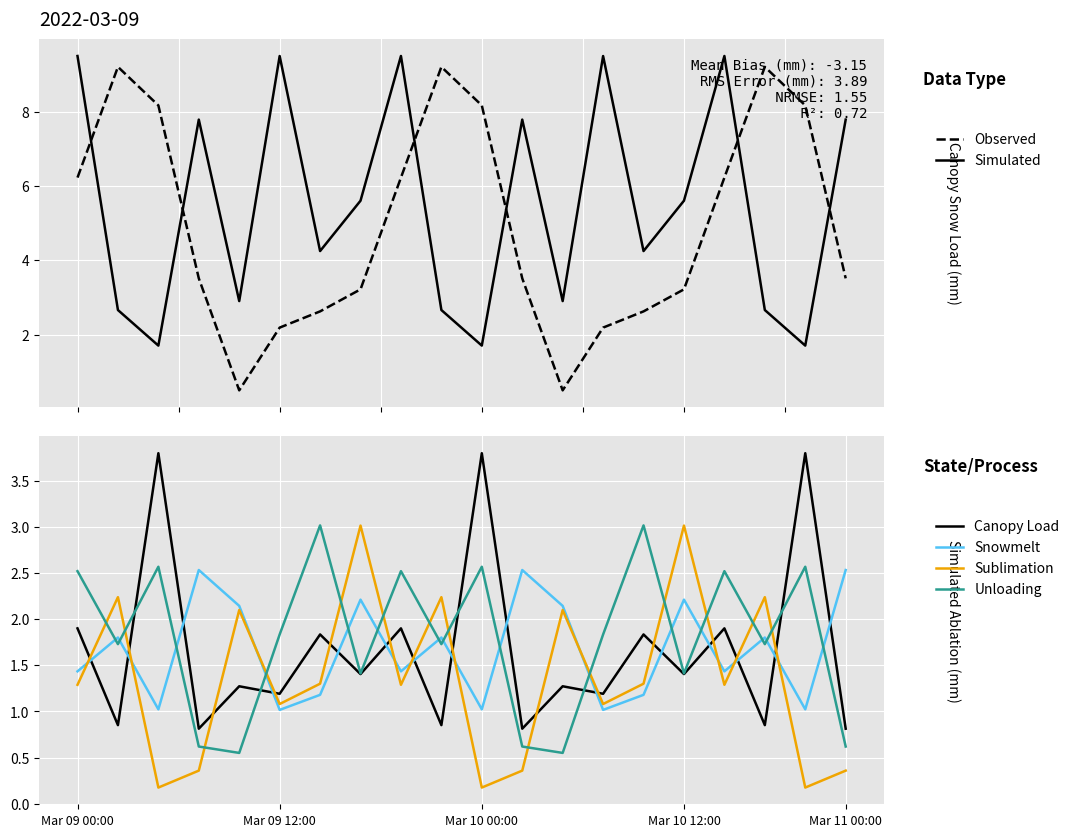

What is the total value across all series at Mar 10 00:00?

17.4